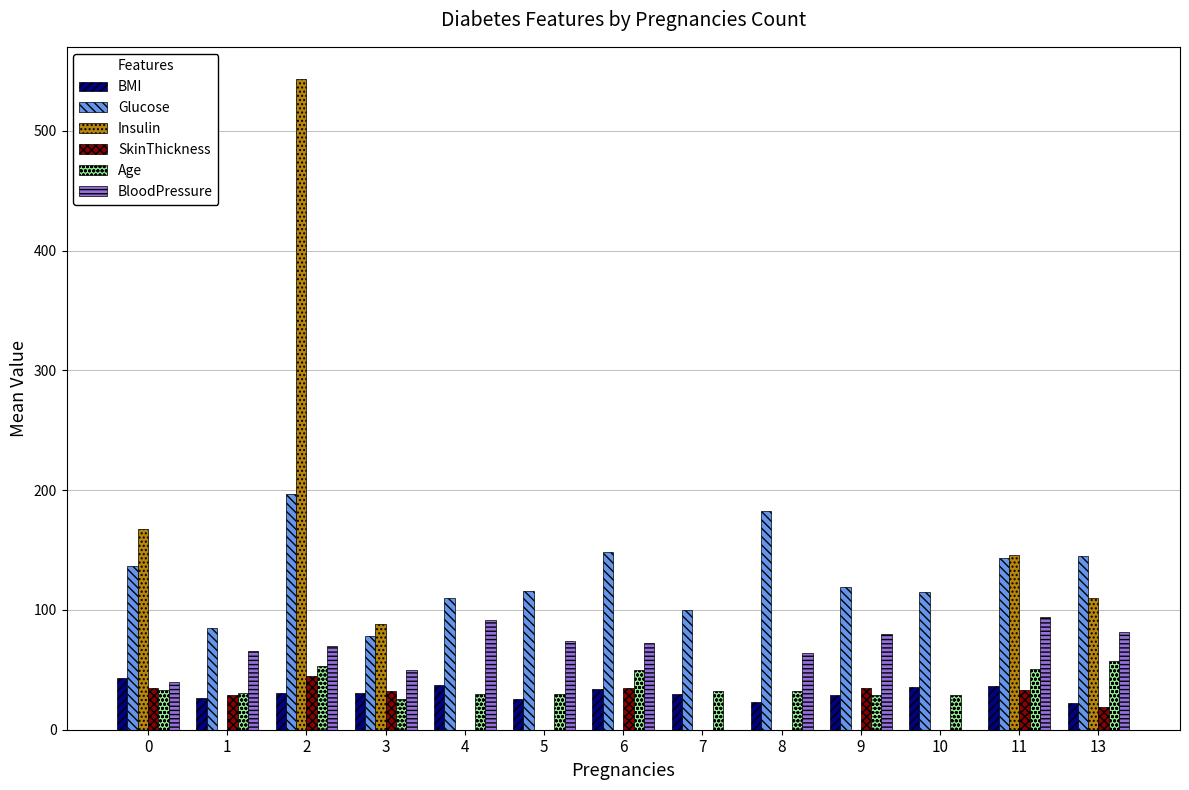

Is it true that Insulin equals 30.3 at 13?

False